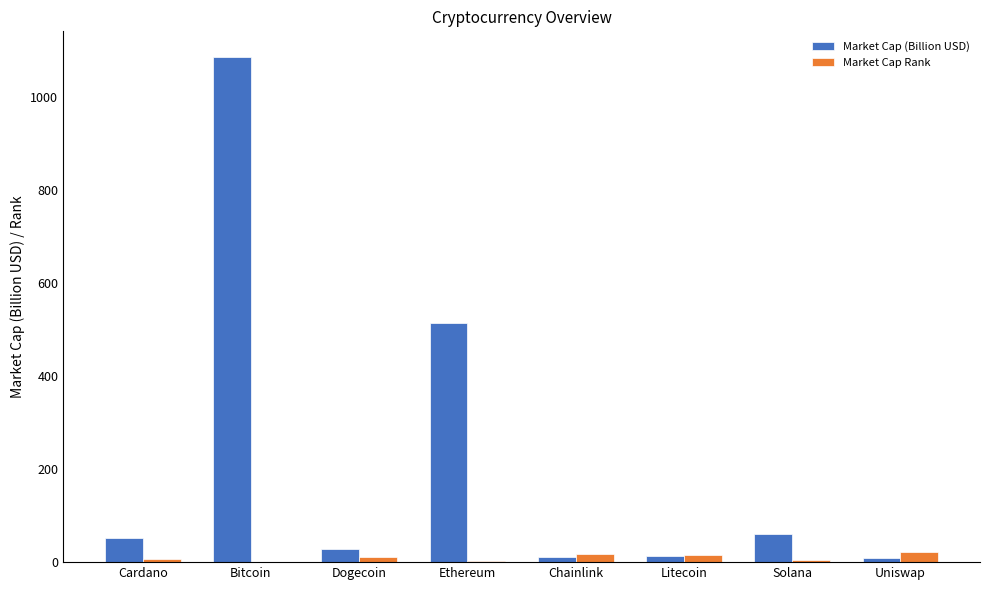

What is the greatest value displayed?

1087.2